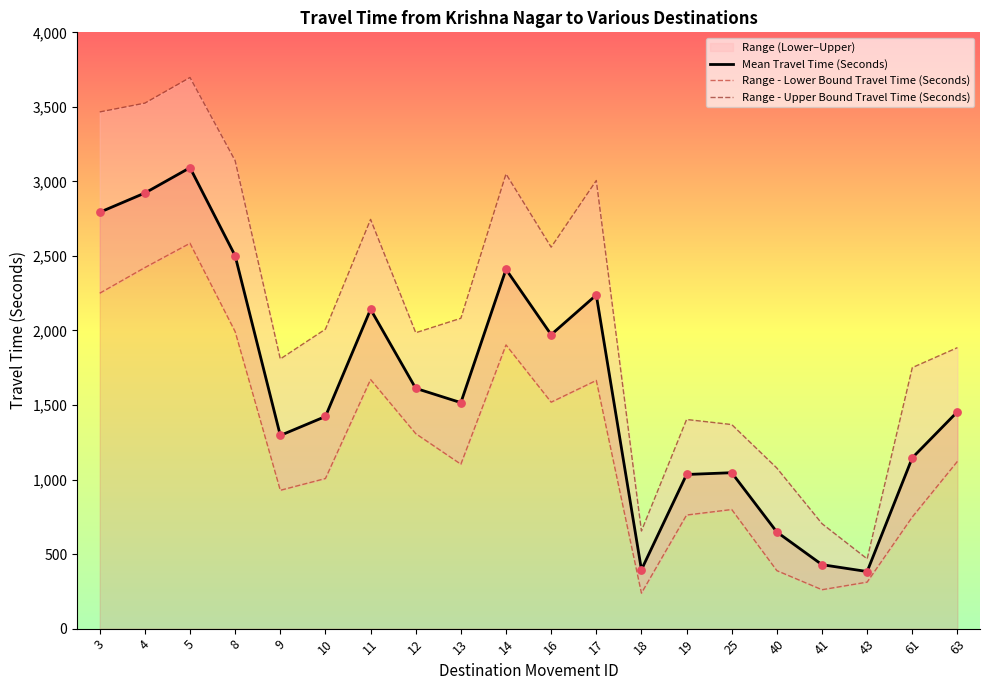

Which series has the widest spread of Y values?

Range - Upper Bound Travel Time (Seconds)